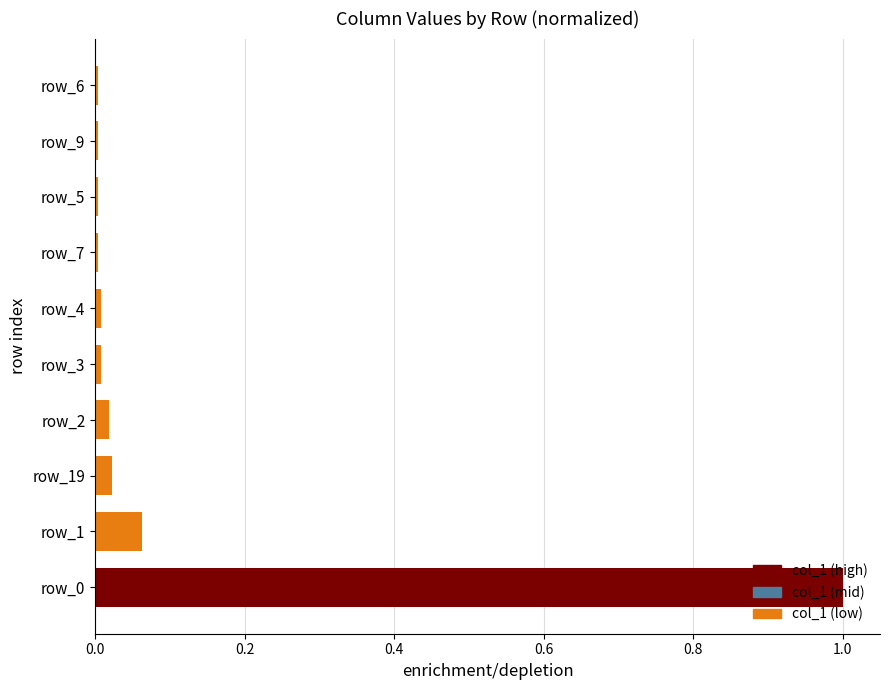

How many data points does each series have?

10